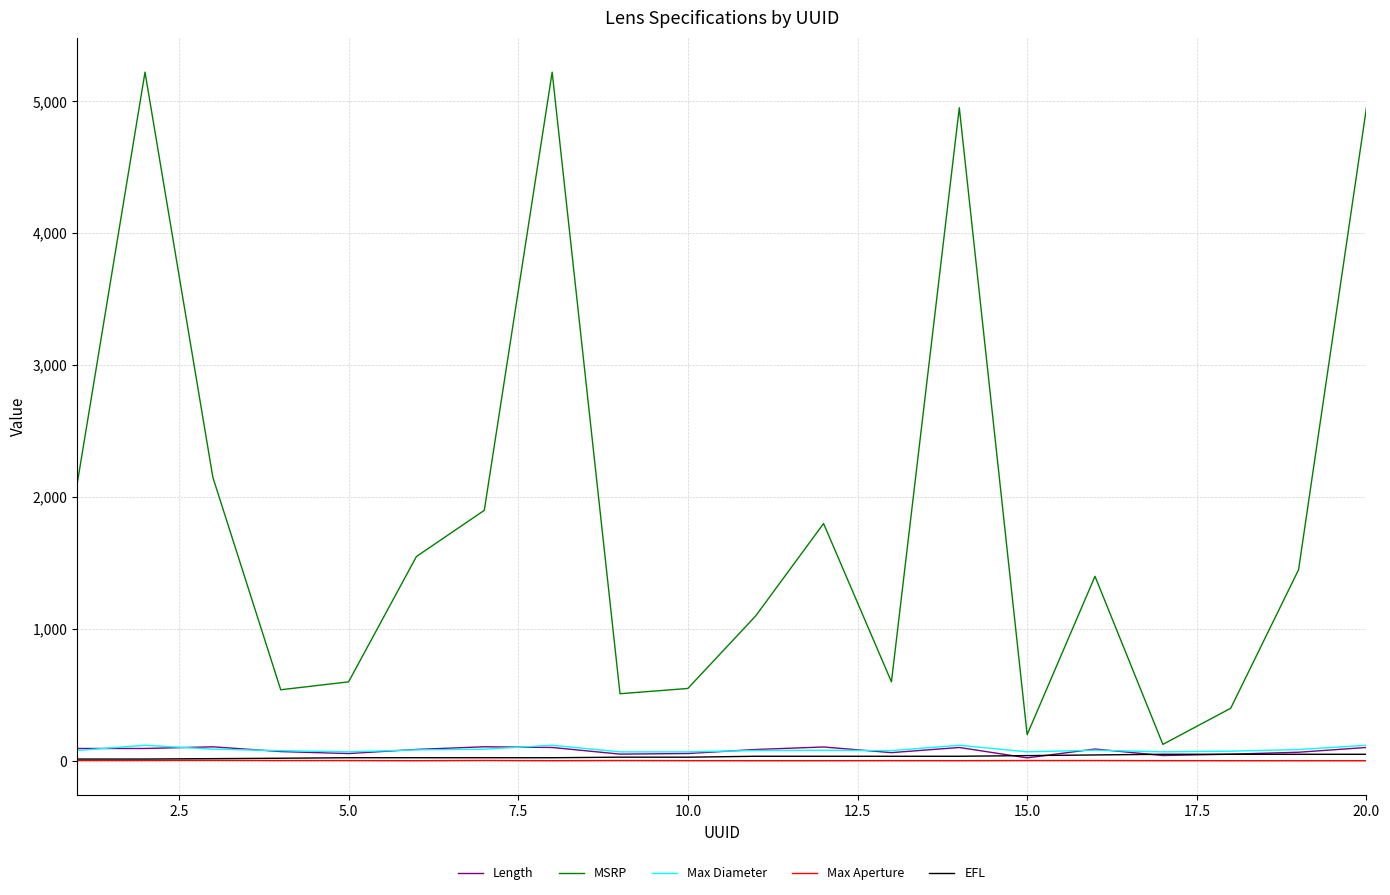

Which series has the widest spread of values?

MSRP